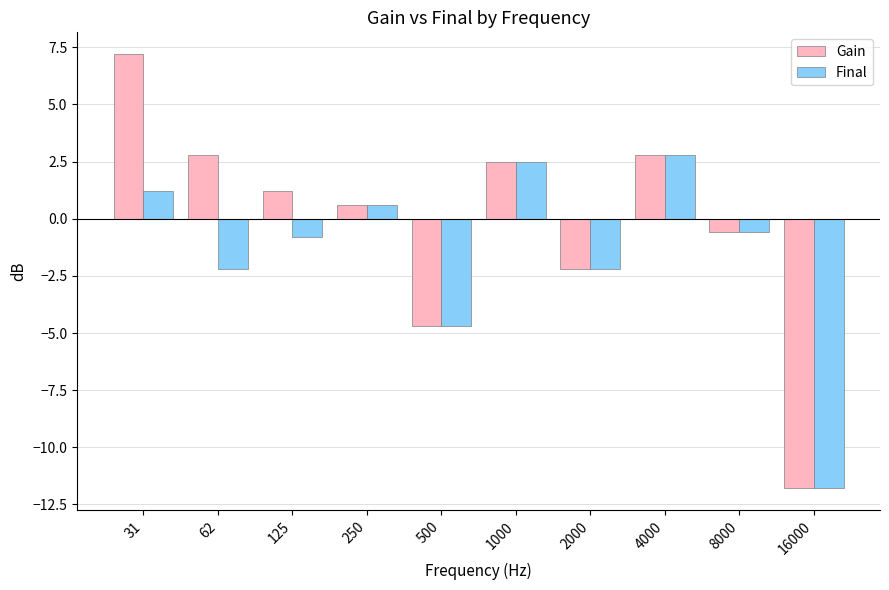

Reading left to right, what are all the values shown in this chart?

Gain: 31=7.2	62=2.8	125=1.2	250=0.6	500=-4.7	1000=2.5	2000=-2.2	4000=2.8	8000=-0.6	16000=-11.8
Final: 31=1.2	62=-2.2	125=-0.8	250=0.6	500=-4.7	1000=2.5	2000=-2.2	4000=2.8	8000=-0.6	16000=-11.8